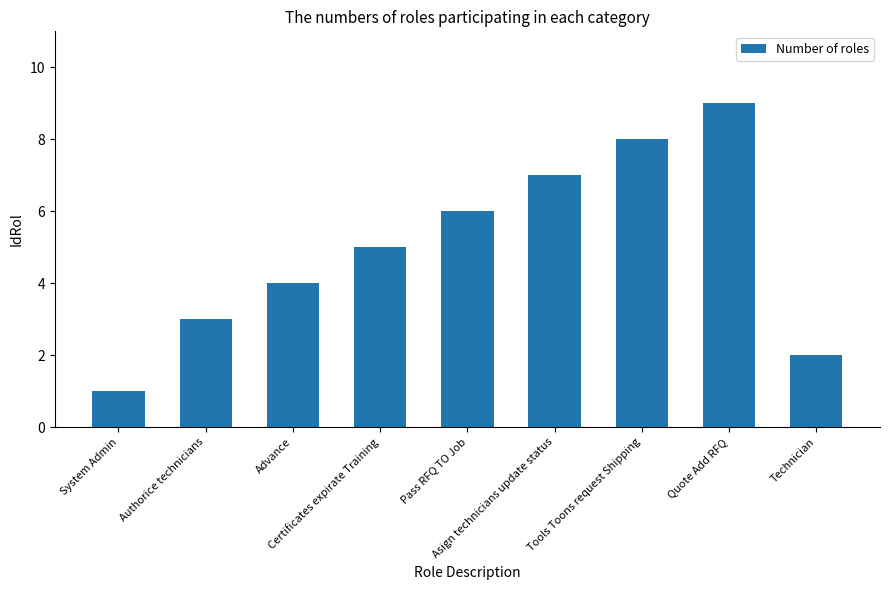

What is the ratio of the value at Pass RFQ TO Job to the value at Technician?

3.0